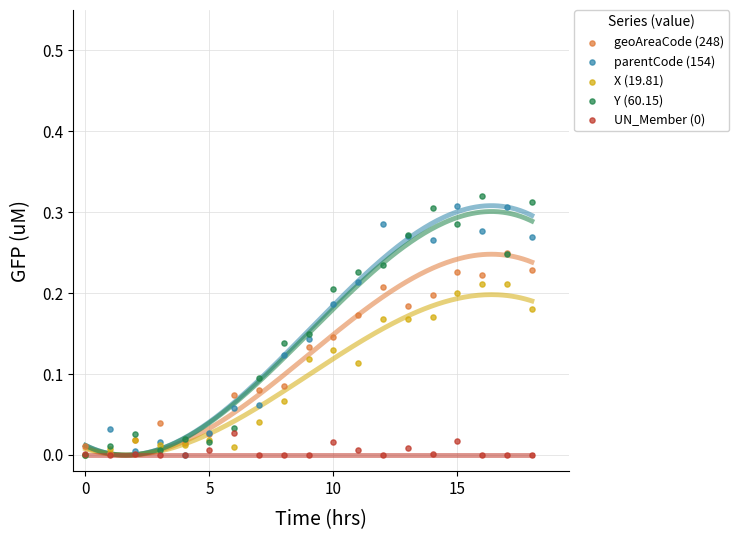

Which series has the largest Y range (max minus min)?

Y (60.15)